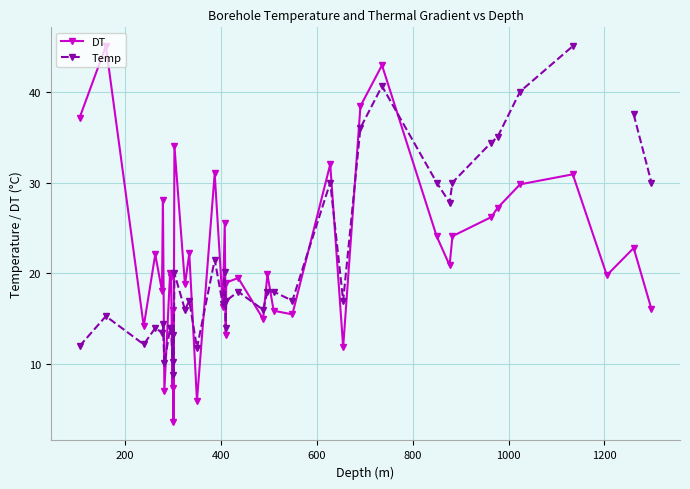

How many data points does each series have?

40